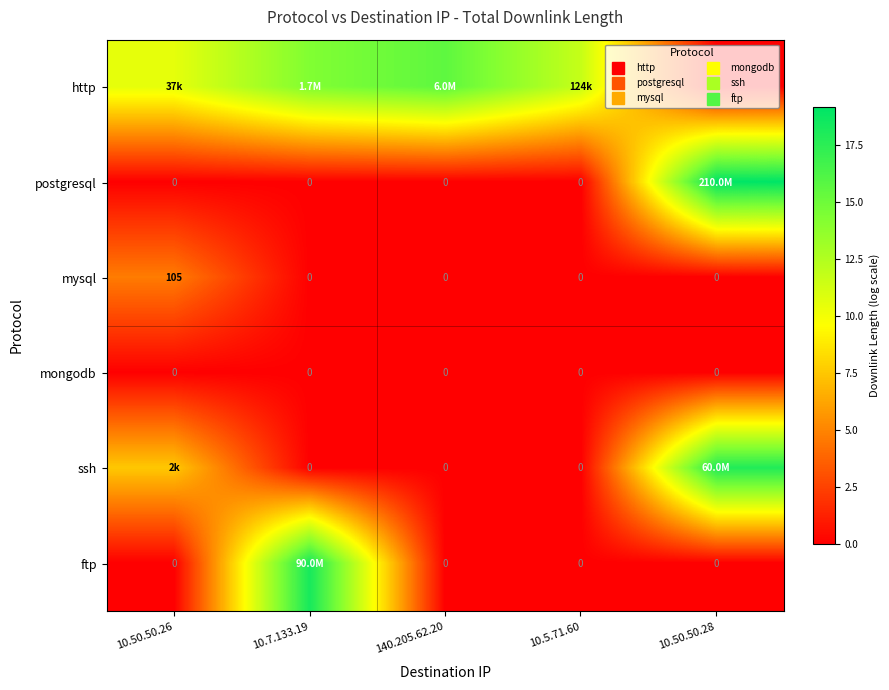

What is the maximum value shown in the chart?

19.2